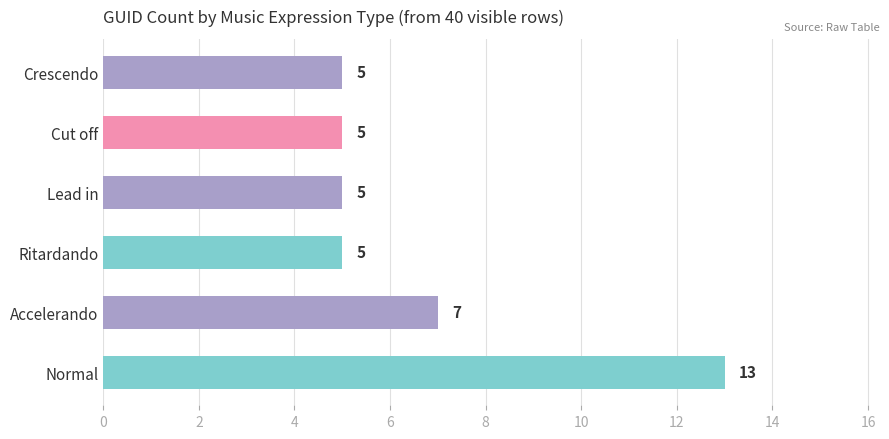

The value at Cut off is 8. True or false?

False